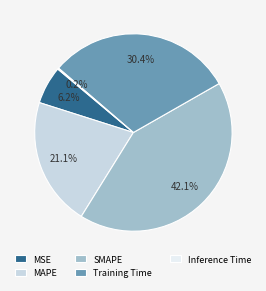

Is there any slice that represents more than half of the pie?

No